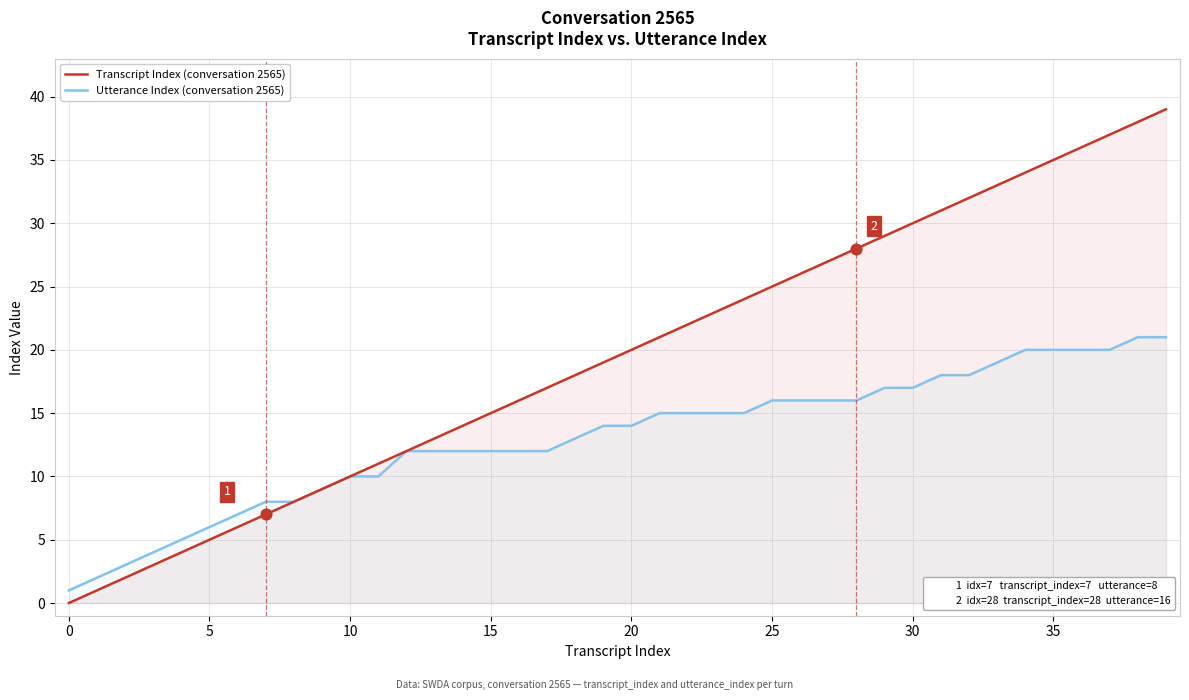

Is the value of Utterance Index (conversation 2565) at 24 greater than the value of Transcript Index (conversation 2565) at 22?

No